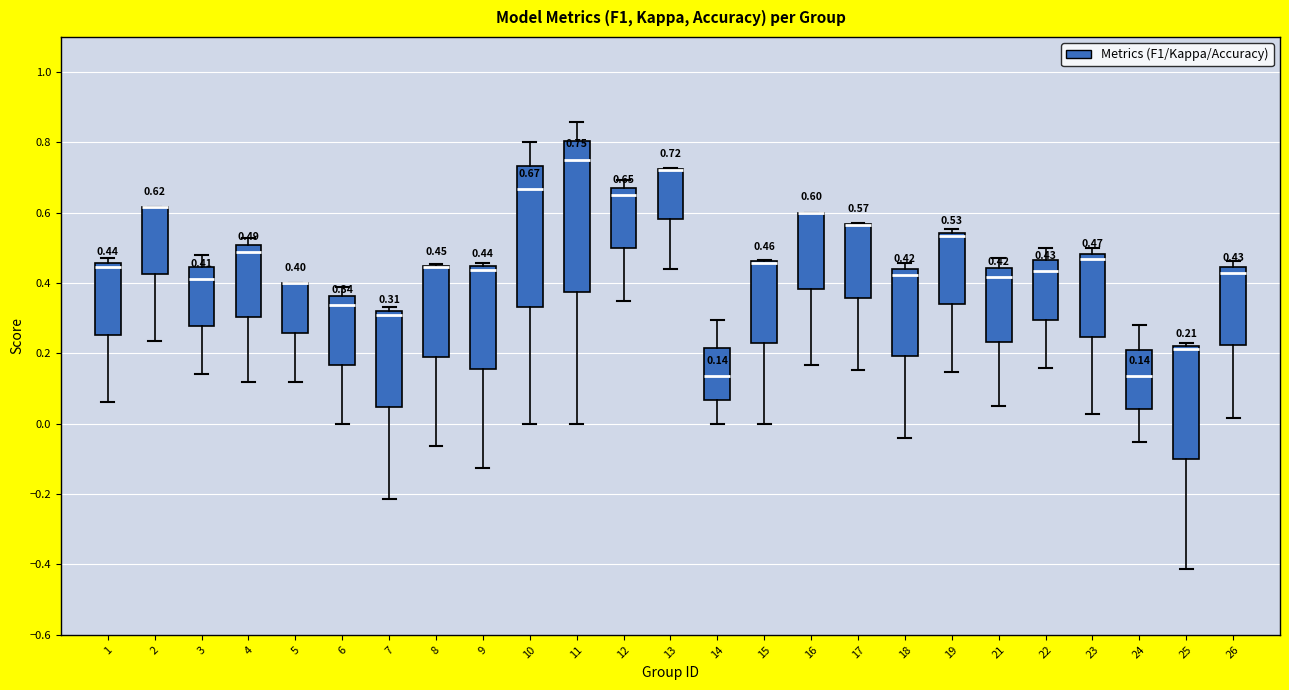

Comparing the boxes themselves (not the whiskers), which one is the tallest?

11